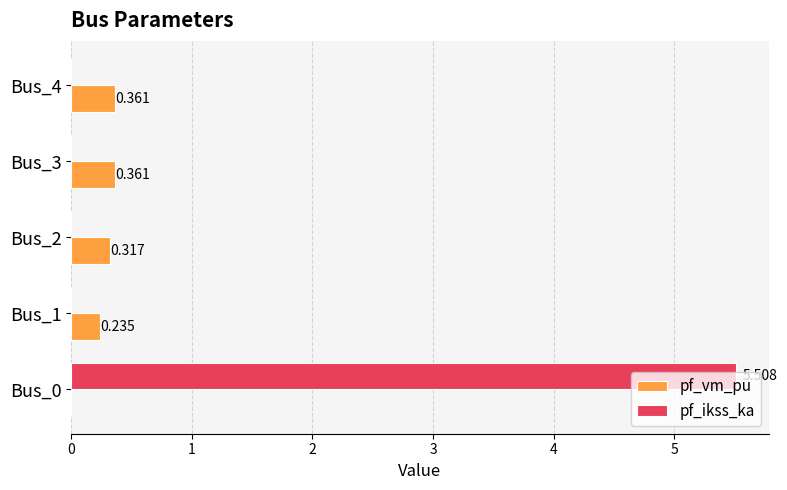

Which series changed the most between Bus_2 and Bus_3?

pf_vm_pu